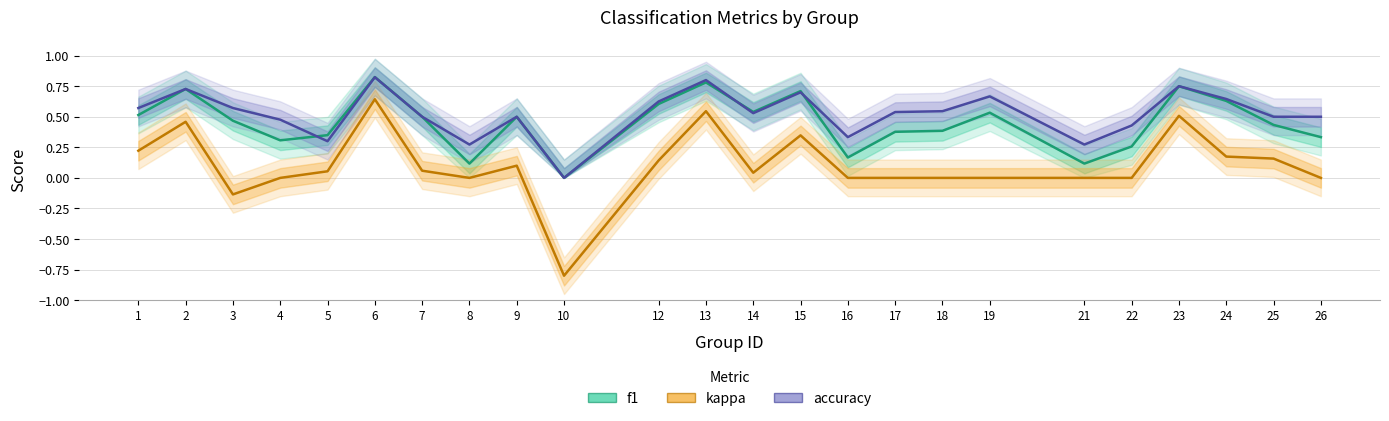

At which category is the sum across all series the highest?

6